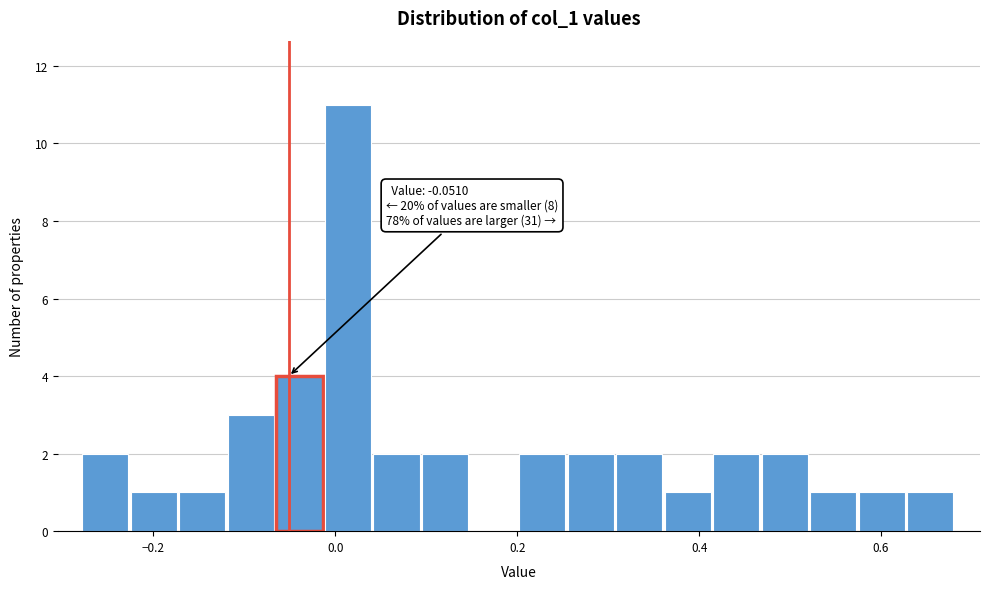

Read against the x-axis, roughly where is the centre of the tallest bar?

0.02